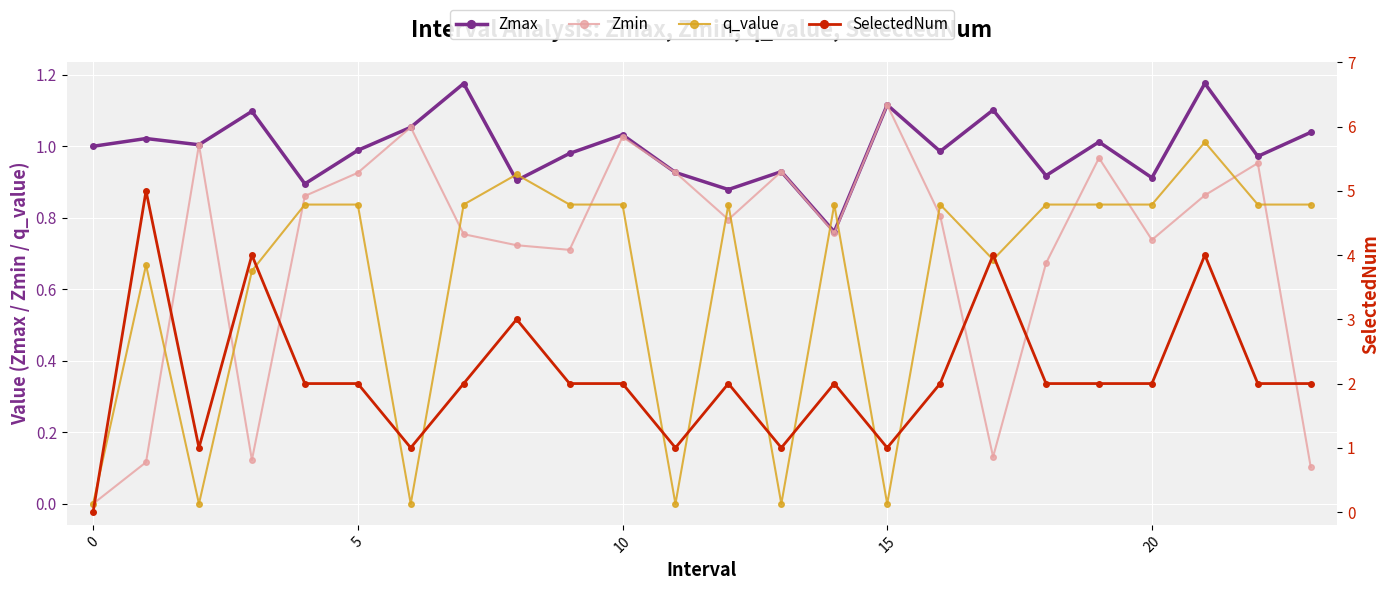

True or false: q_value and Zmax cross at least once.

True